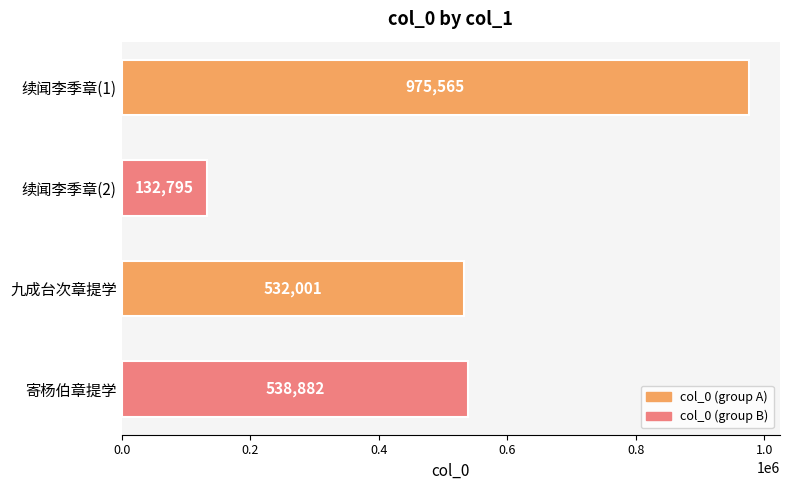

Reading top to bottom, what are all the values shown in this chart?

续闻李季章(1)=975565	续闻李季章(2)=132795	九成台次章提学=532001	寄杨伯章提学=538882